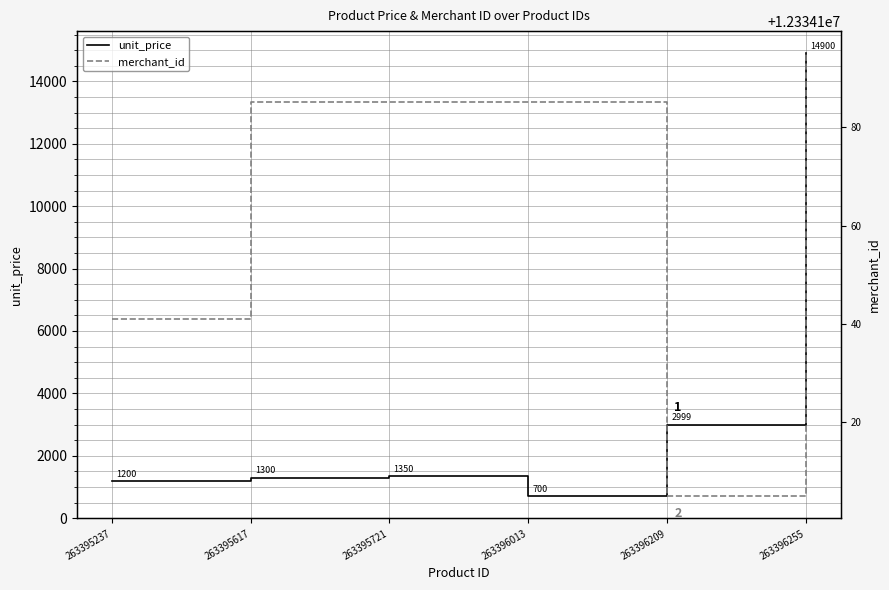

Is it true that merchant_id equals 8529155 at 263396013?

False